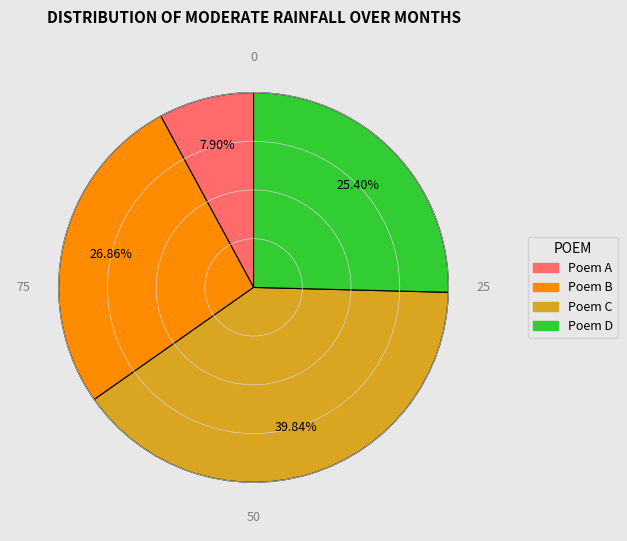

Is there a majority slice in this chart?

No